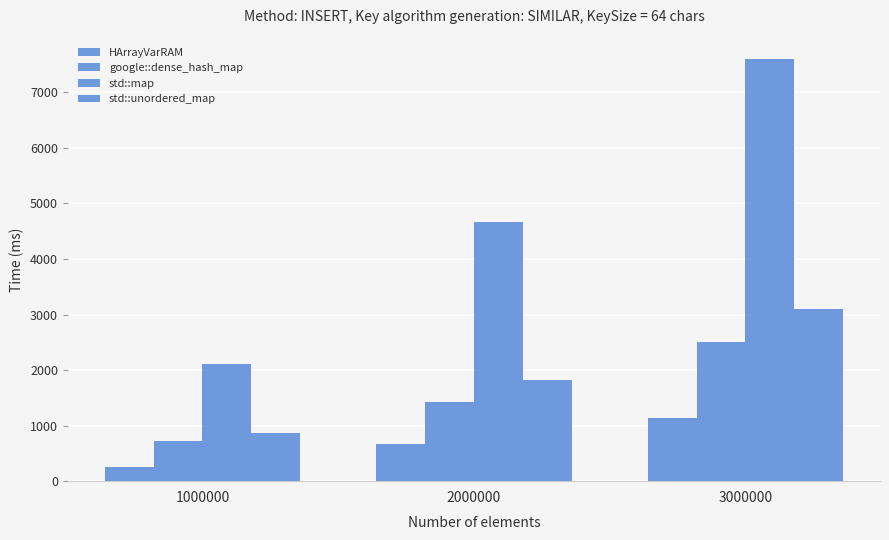

Count the number of data series in this chart.

4